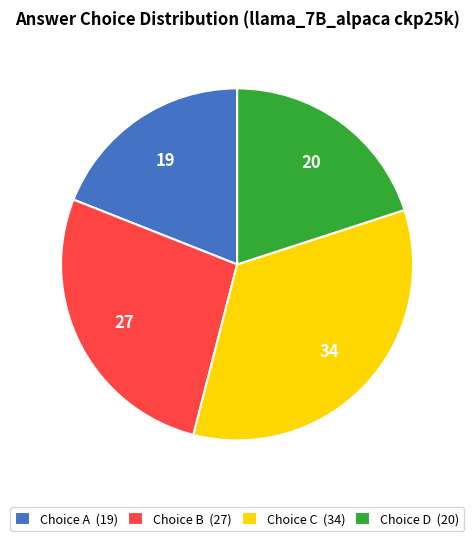

Count the number of slices in the pie.

4